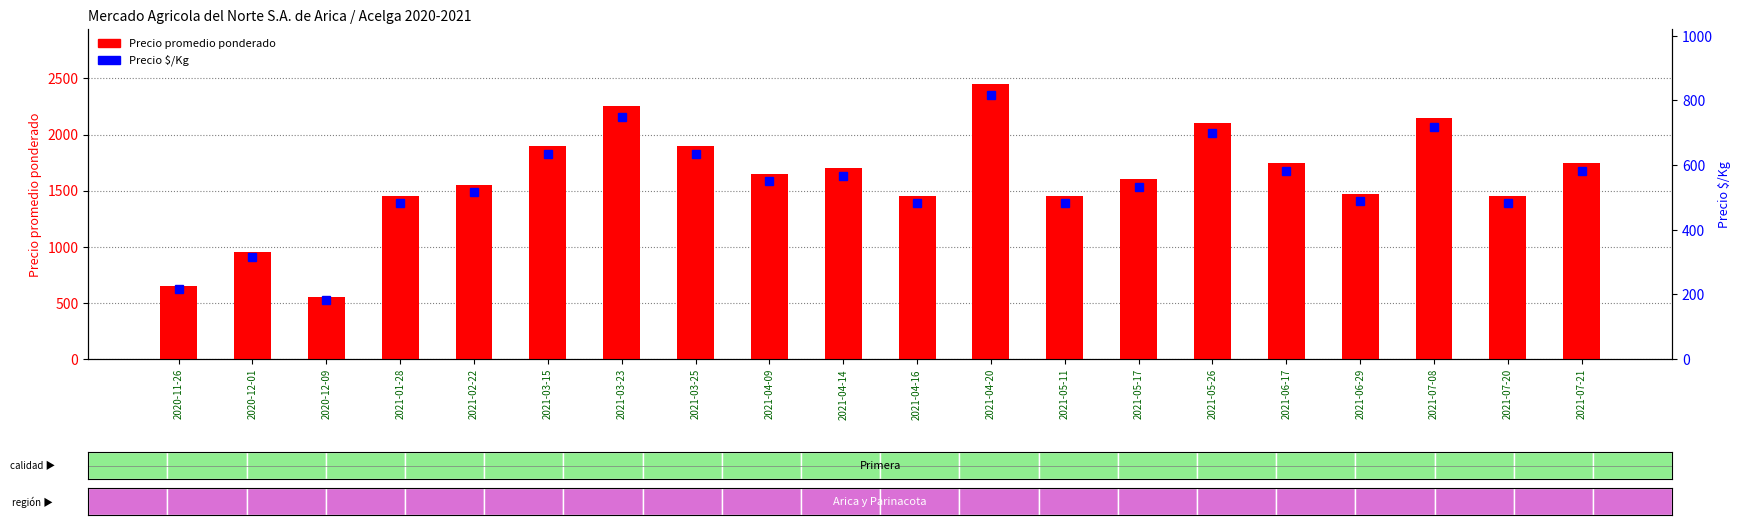

What is the minimum value shown in the chart?

183